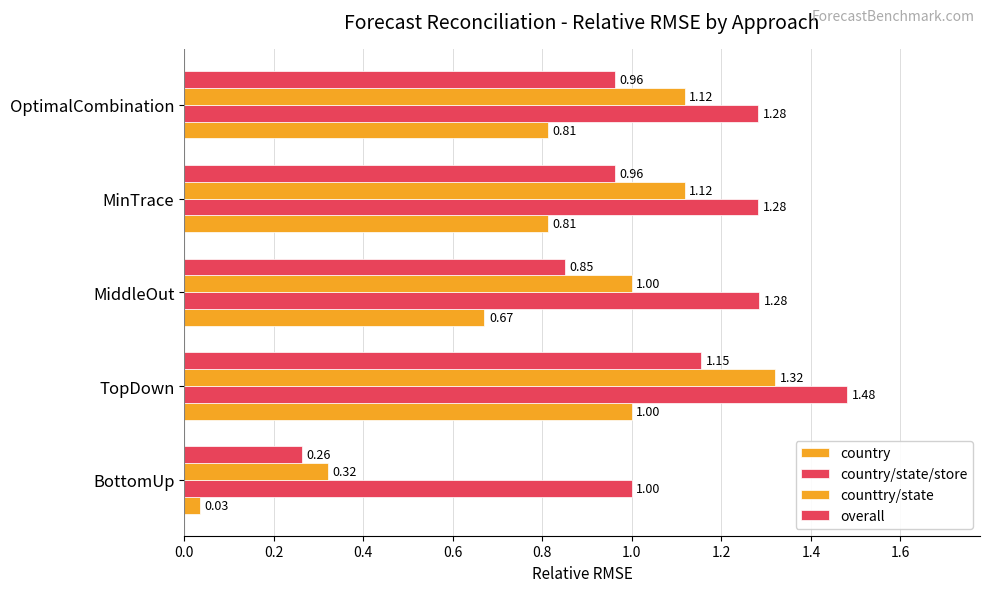

What is the value of the country/state/store bar at the 5th from the left?

1.3